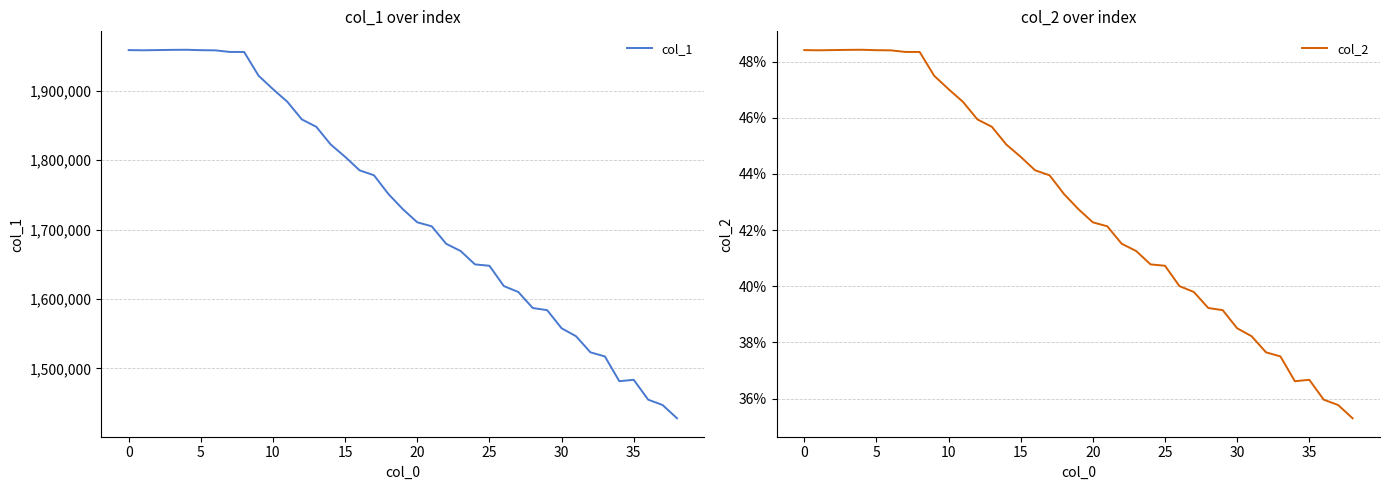

The col_1 series shows 1958728.0 at 5. True or false?

True